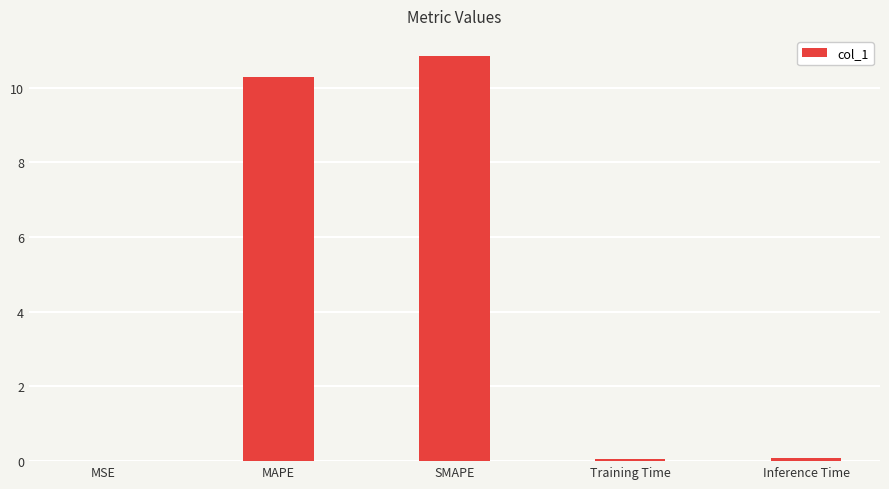

What is the greatest value displayed?

10.8